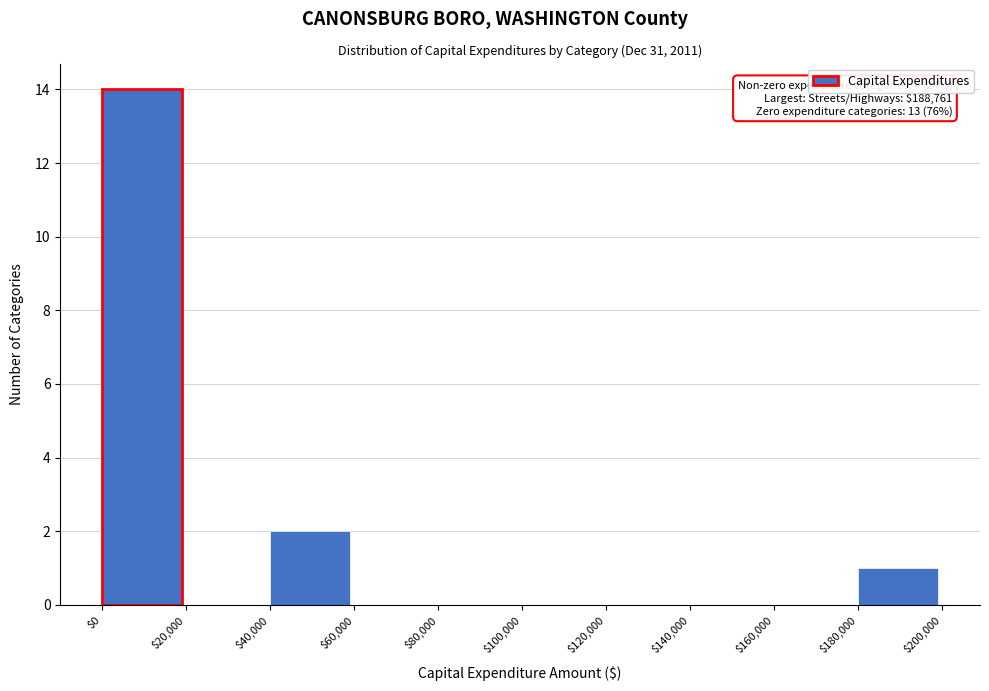

Which range on the x-axis has the tallest bar?

$0 to $20,000